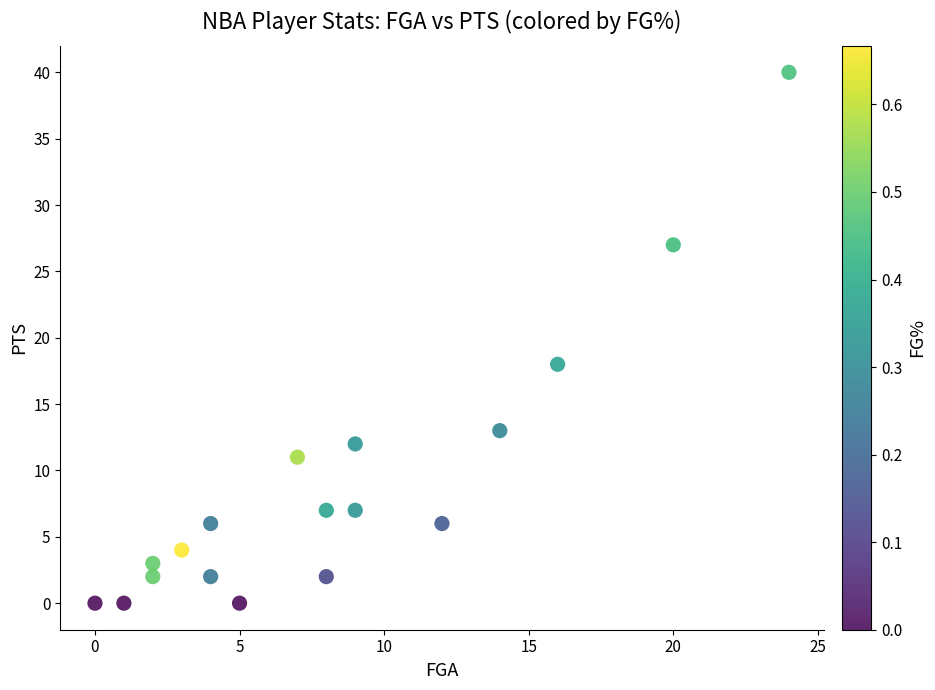

What is the range of Y values (max minus min)?

40